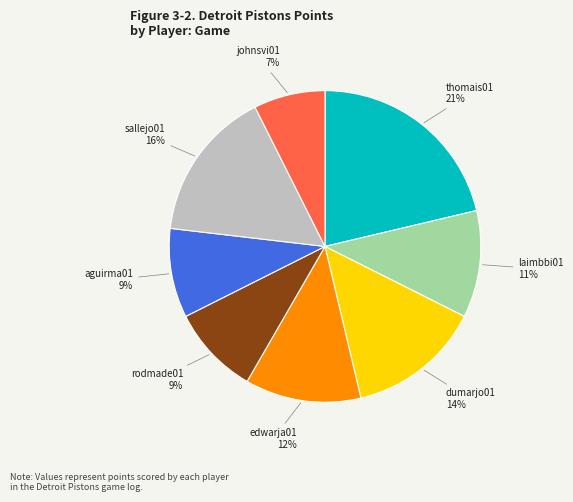

The dumarjo01 slice represents 25% of the pie. True or false?

False